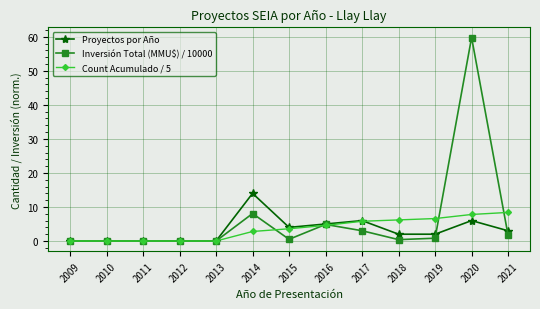

True or false: Proyectos por Año has more than 2 points higher than both neighbors.

True